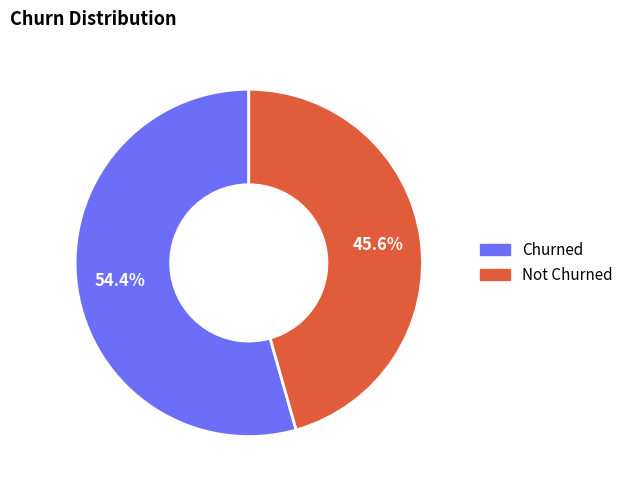

What percentage do Churned and Not Churned together represent?

100.0%